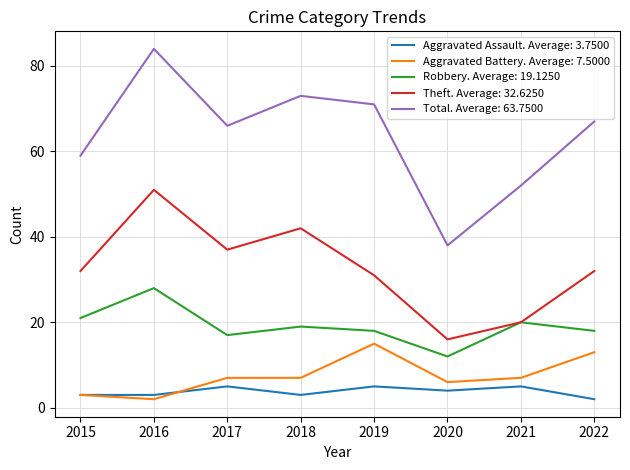

Which label corresponds to the largest value in the chart?

2016